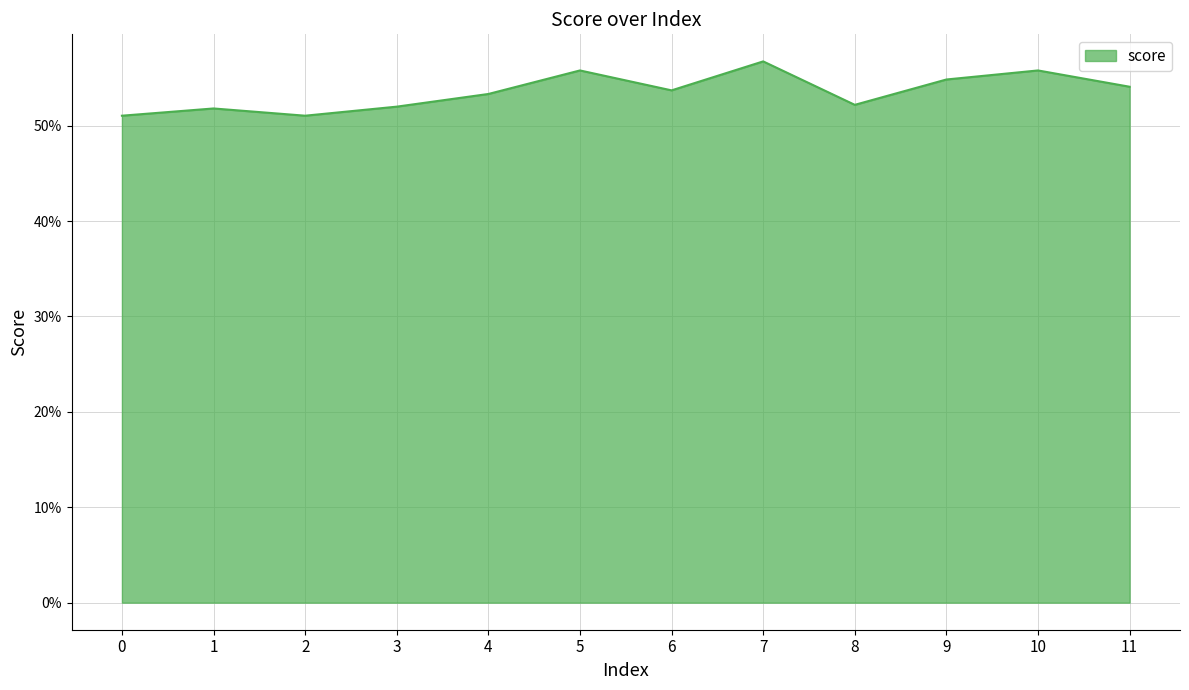

Which label corresponds to the largest value in the chart?

7